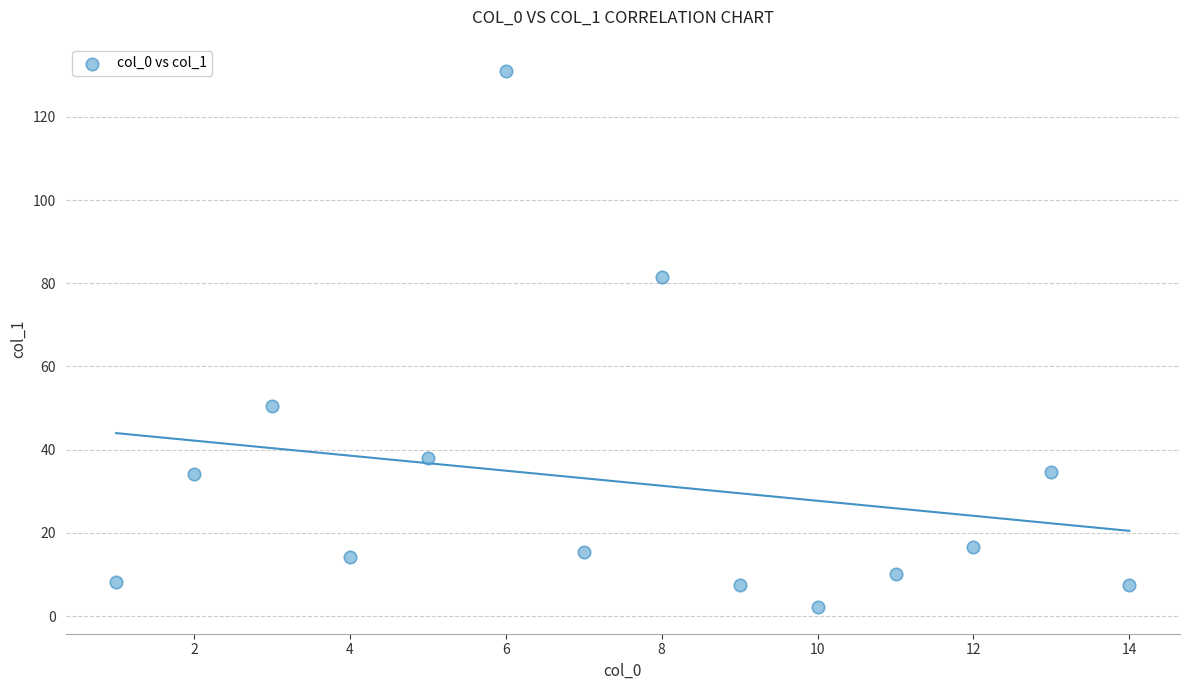

What is the range of Y values (max minus min)?

128.9